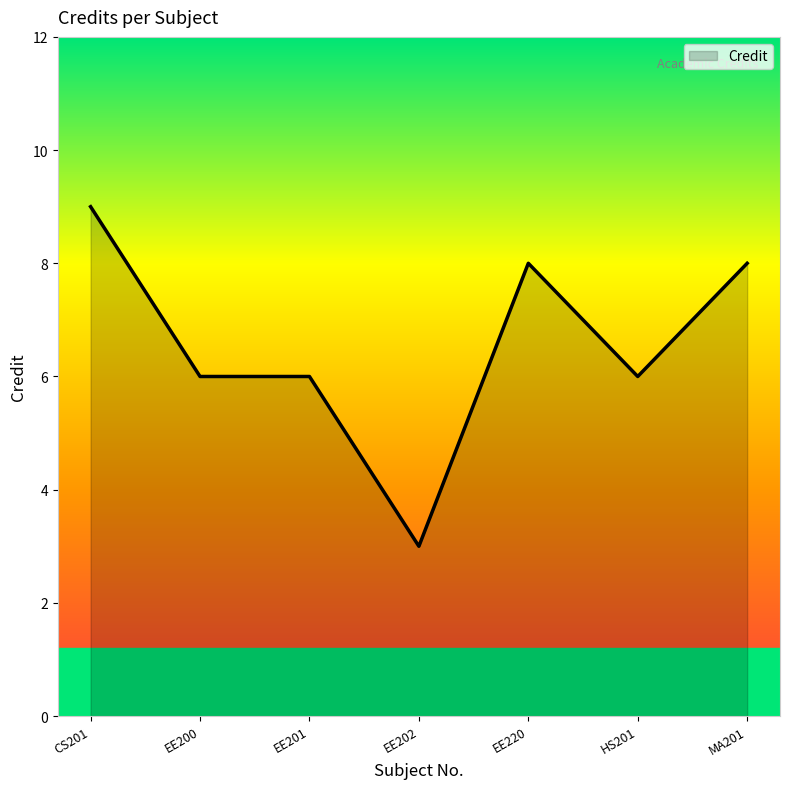

What is the average value?

7